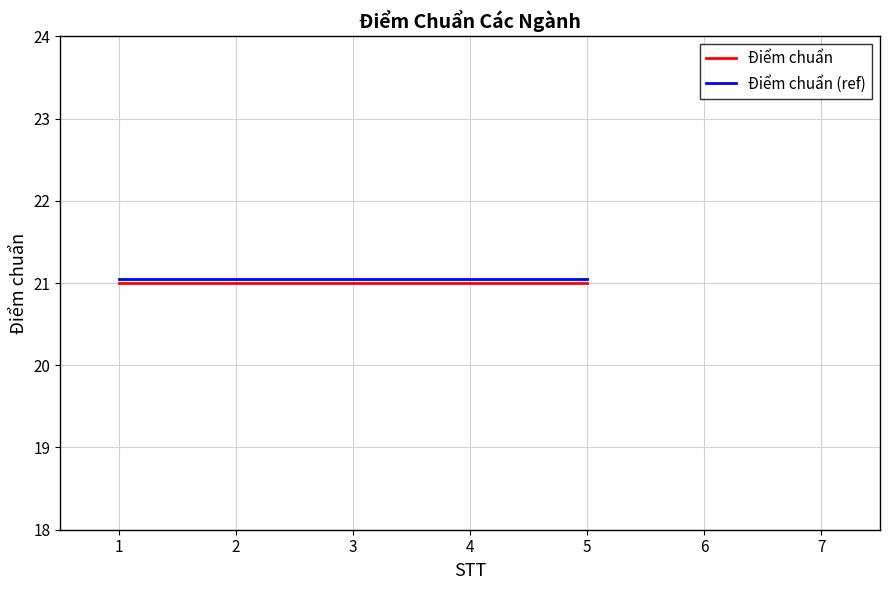

True or false: Điểm chuẩn (ref) and Điểm chuẩn intersect in this chart.

False